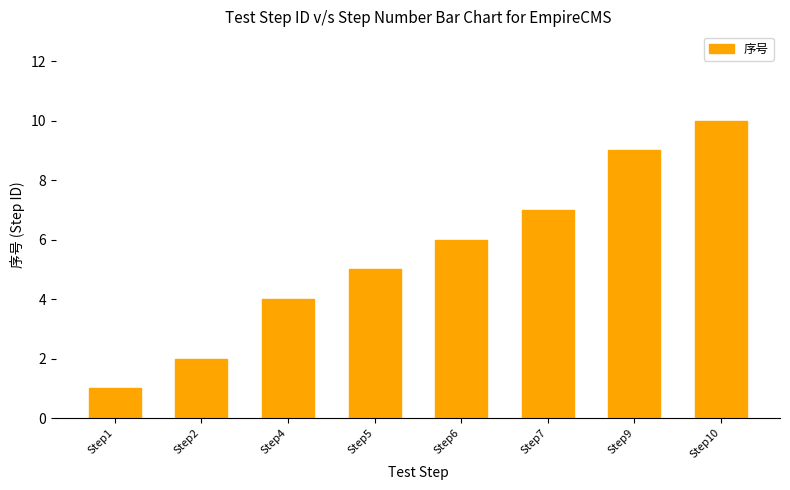

Rank the categories by value from lowest to highest.

Step1, Step2, Step4, Step5, Step6, Step7, Step9, Step10